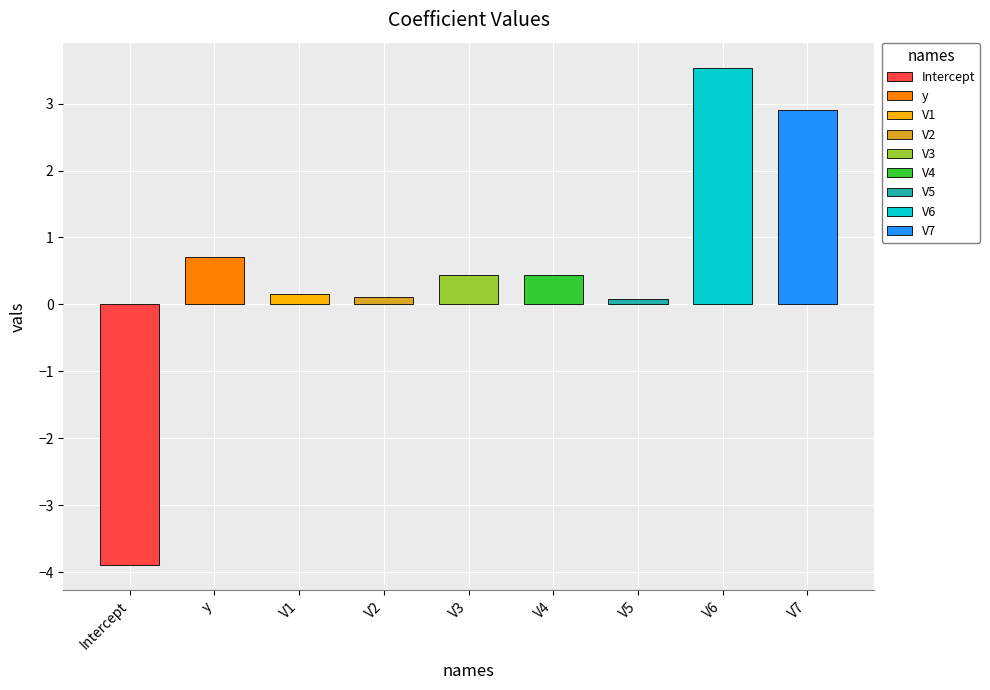

What position from the left is V6?

8